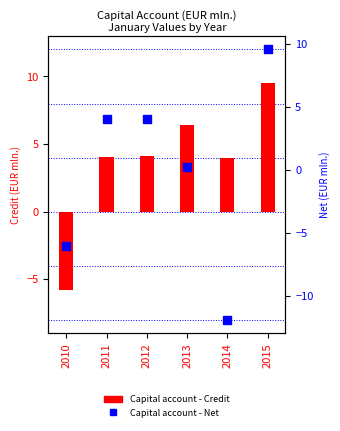

Which series contains the highest Y value?

Capital account - Credit